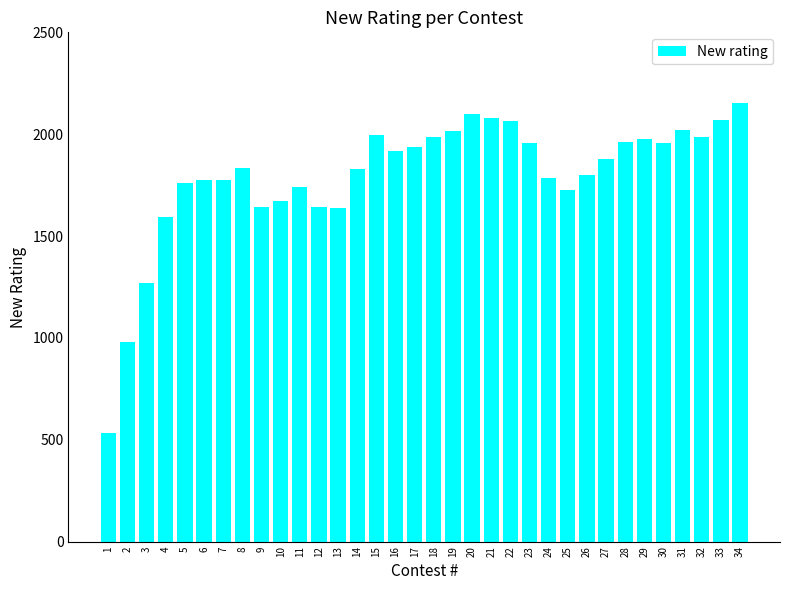

What is the difference between the second highest and minimum values?

1566